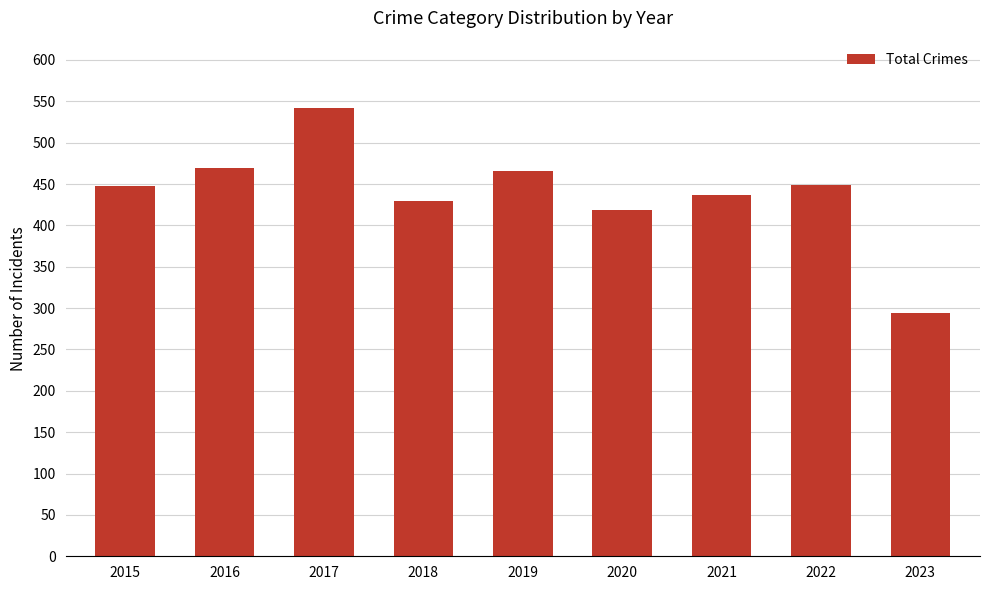

Count the number of categories in the chart.

9